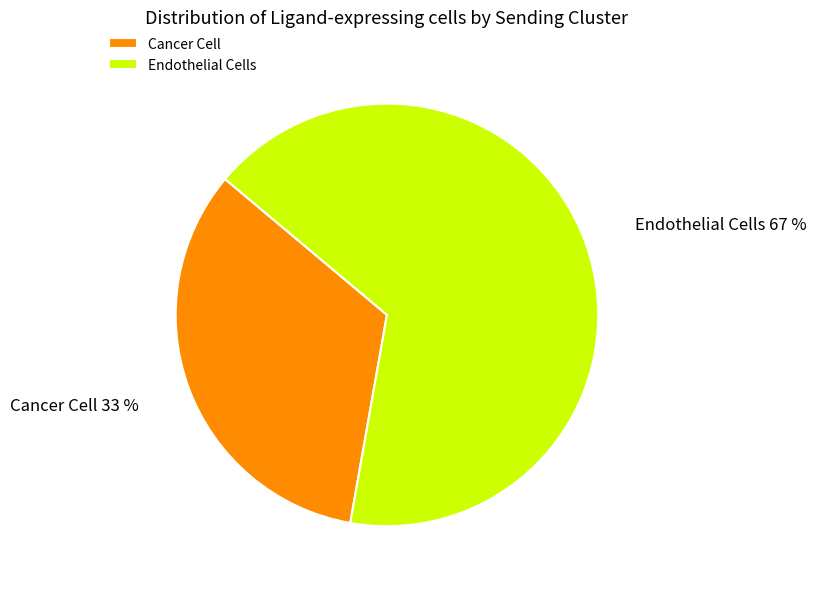

Which has a higher value, Cancer Cell or Endothelial Cells?

Endothelial Cells